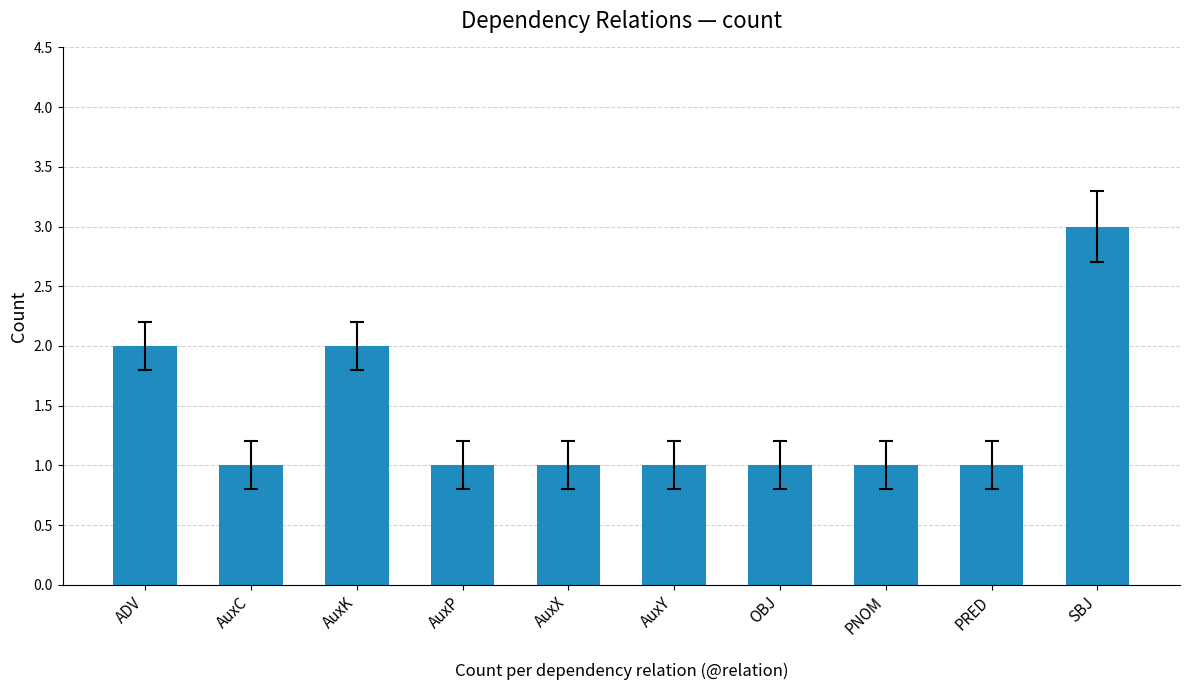

Count the values in the range 1 to 2.

9